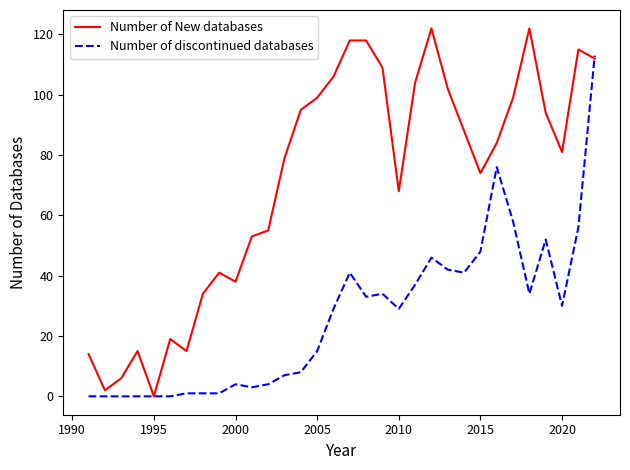

Which series has the widest spread of values?

Number of New databases